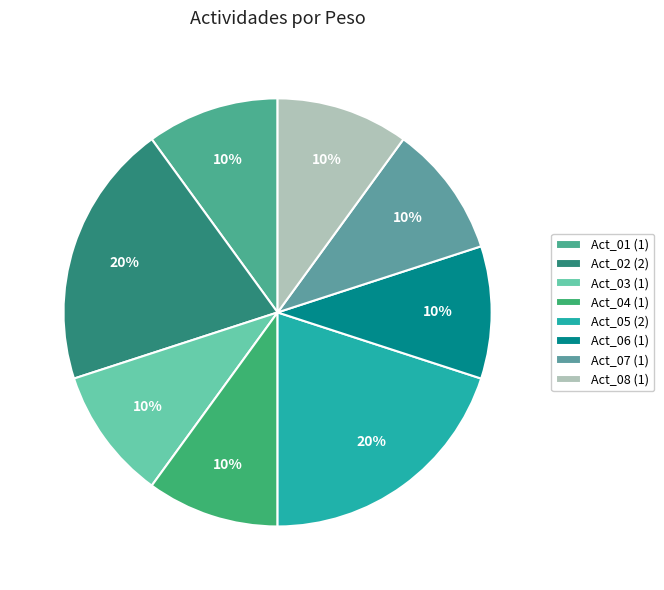

How many segments does this pie chart have?

8